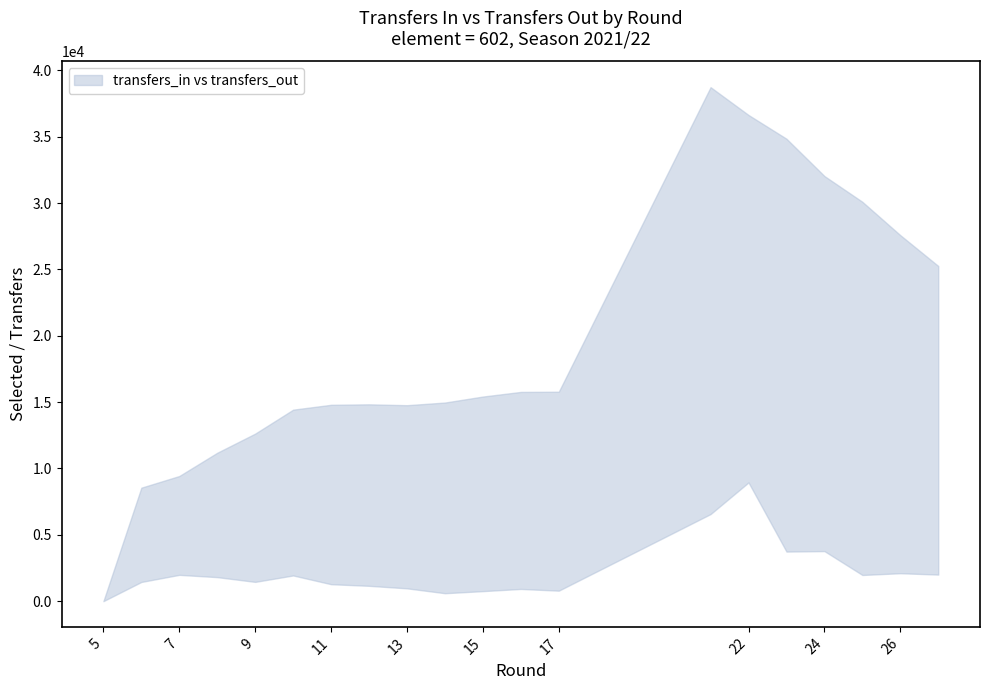

How many values in the lower series are below 1811?

10